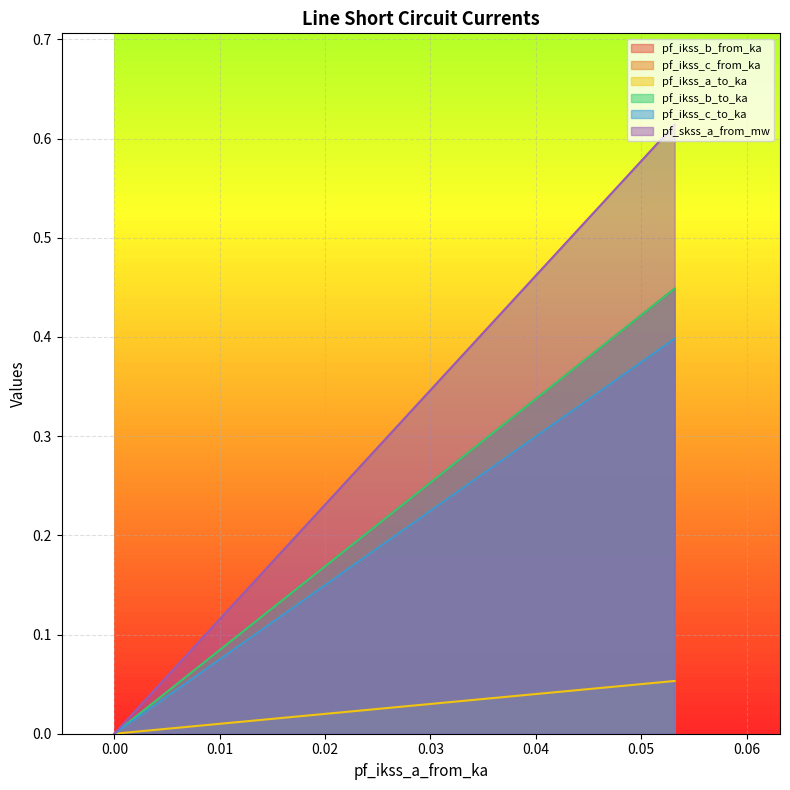

How many series are shown in this chart?

6